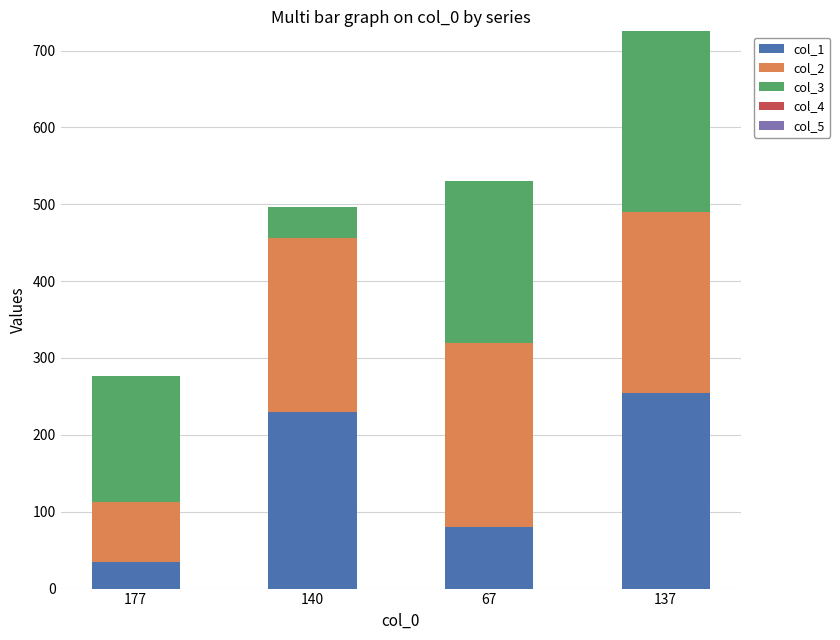

At which label does col_1 reach its peak?

137